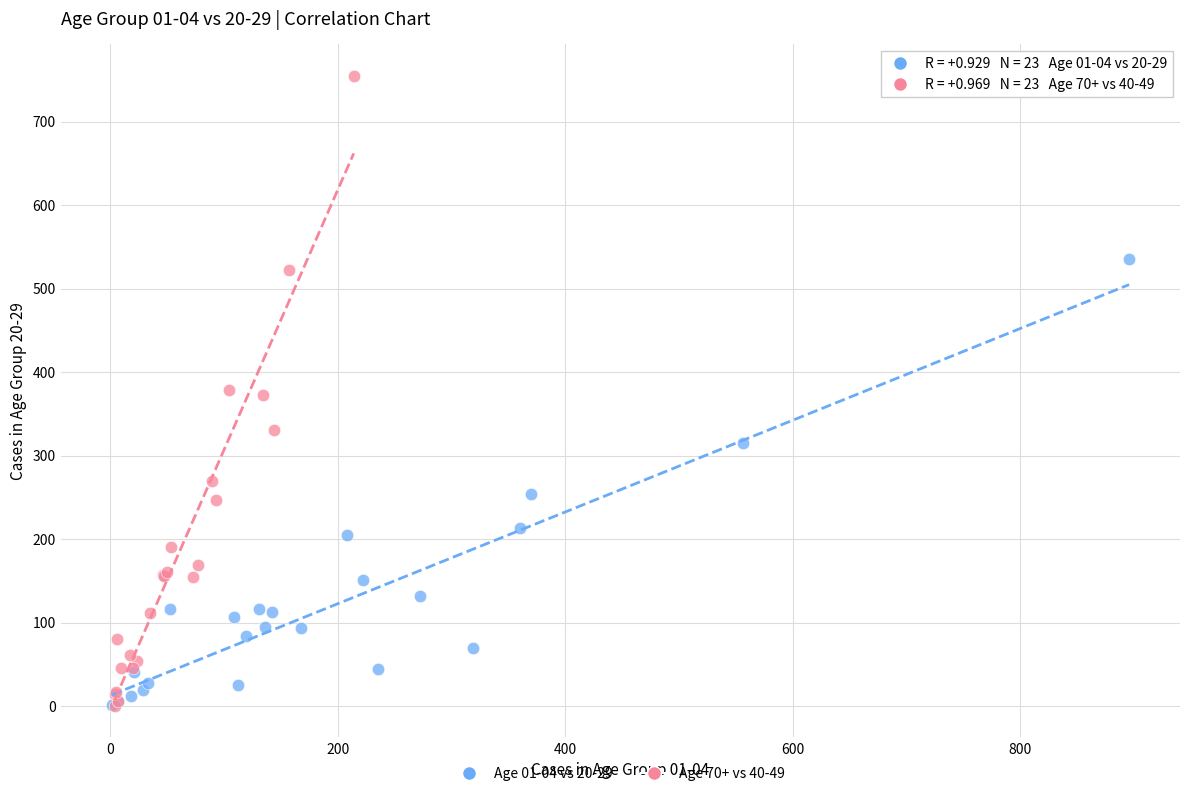

Which series reaches the maximum Y coordinate?

Age 70+ vs 40-49